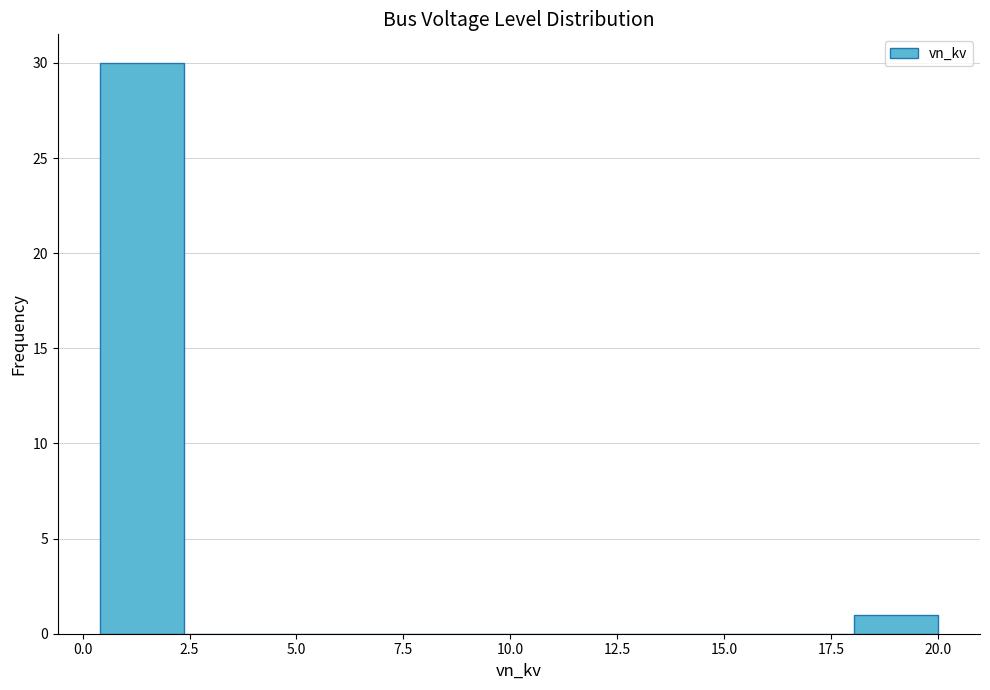

Around what value on the x-axis is the tallest bar? Give the approximate position of its centre, as read against the axis.

1.5